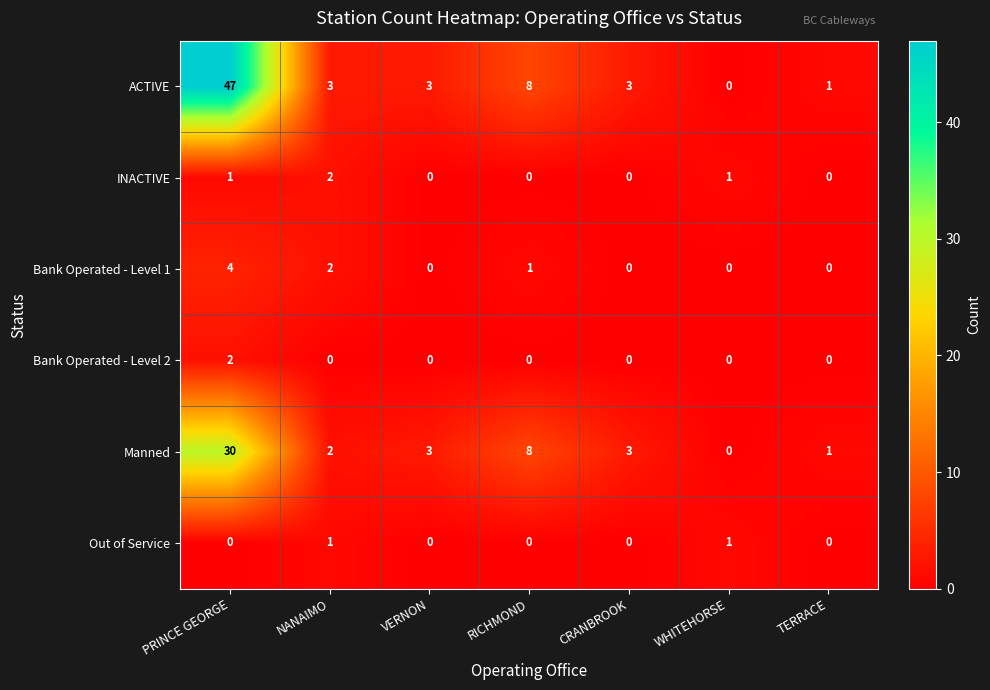

Which series has the largest total across all categories?

ACTIVE